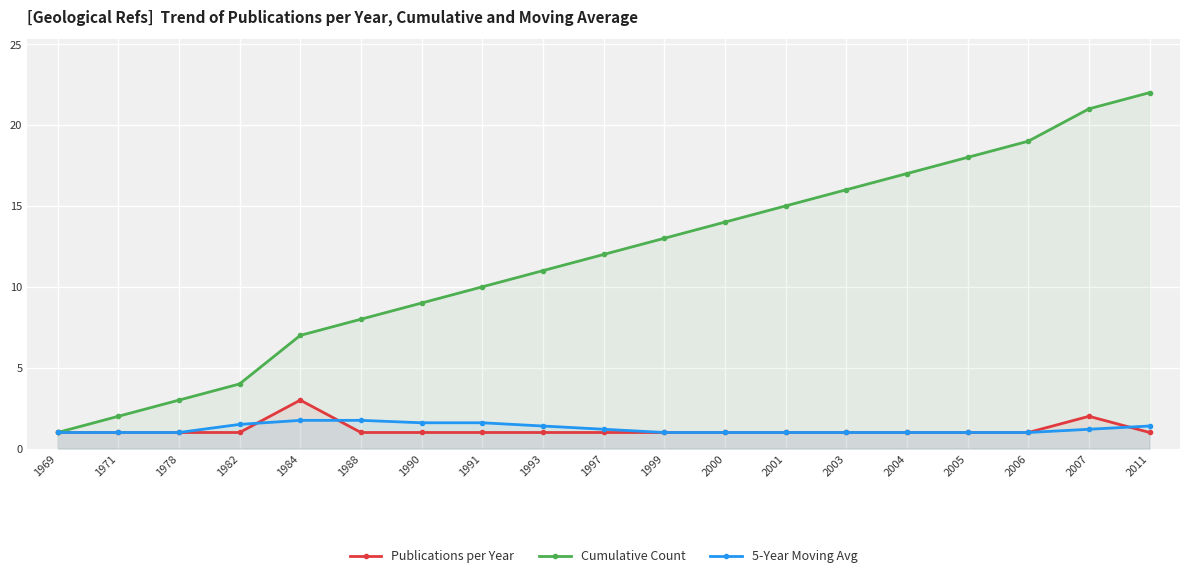

The value of Cumulative Count at 2006 is 6.1. True or false?

False